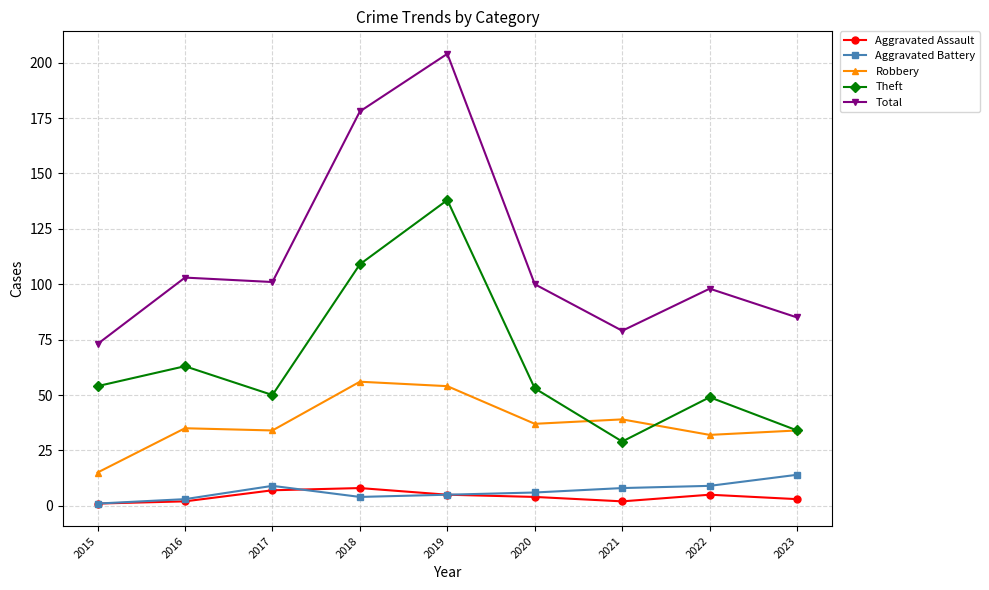

What are all the series names shown in the legend?

Aggravated Assault, Aggravated Battery, Robbery, Theft, Total